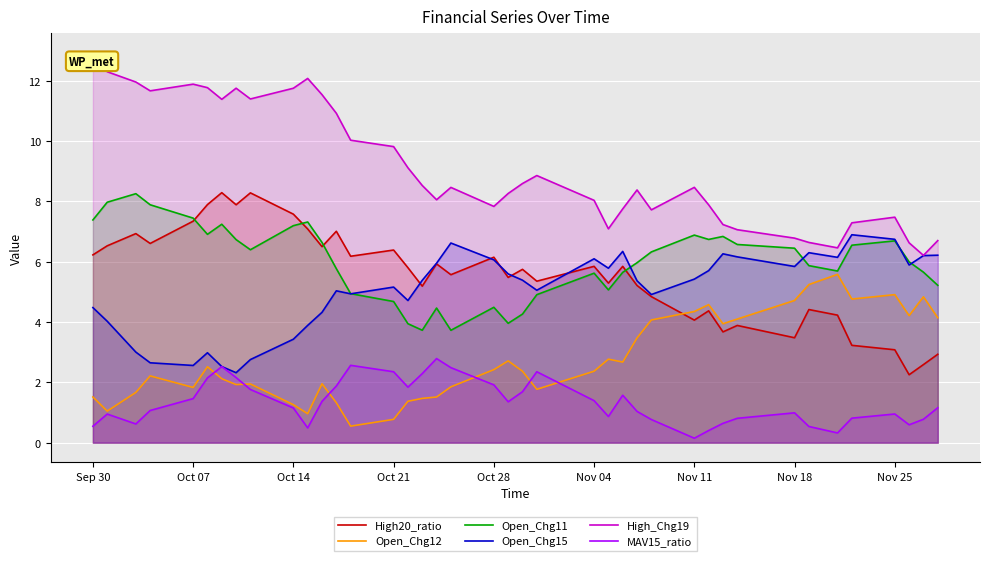

Reading right to left, what are all the values shown in this chart?

High20_ratio: 2.9	2.6	2.3	3.1	3.2	4.2	4.4	3.5	3.9	3.7	4.4	4.1	4.8	5.2	5.8	5.3	5.8	5.4	5.7	5.5	6.1	5.6	5.9	5.2	5.8	6.4	6.2	7.0	6.5	7.1	7.6	8.3	7.9	8.3	7.9	7.3	6.6	6.9	6.5	6.2
Open_Chg12: 4.1	4.8	4.2	4.9	4.8	5.6	5.2	4.7	4.1	3.9	4.6	4.3	4.1	3.5	2.7	2.8	2.4	1.8	2.4	2.7	2.4	1.9	1.5	1.5	1.4	0.8	0.5	1.3	2.0	1.0	1.3	1.9	1.9	2.1	2.5	1.8	2.2	1.7	1.0	1.5
Open_Chg11: 5.2	5.7	6.0	6.7	6.5	5.7	5.9	6.4	6.6	6.8	6.7	6.9	6.3	6.0	5.6	5.1	5.6	4.9	4.3	4.0	4.5	3.7	4.5	3.7	3.9	4.7	4.9	5.8	6.6	7.3	7.2	6.4	6.7	7.2	6.9	7.4	7.9	8.3	8.0	7.4
Open_Chg15: 6.2	6.2	5.9	6.7	6.9	6.1	6.3	5.8	6.2	6.3	5.7	5.4	4.9	5.4	6.3	5.8	6.1	5.1	5.4	5.6	6.1	6.6	5.9	5.4	4.7	5.2	4.9	5.0	4.3	3.9	3.4	2.8	2.3	2.5	3.0	2.6	2.6	3.0	4.0	4.5
High_Chg19: 6.7	6.2	6.6	7.5	7.3	6.5	6.6	6.8	7.1	7.2	7.9	8.5	7.7	8.4	7.8	7.1	8.0	8.9	8.6	8.3	7.8	8.5	8.1	8.5	9.1	9.8	10.0	10.9	11.5	12.1	11.8	11.4	11.8	11.4	11.8	11.9	11.7	12.0	12.3	12.9
MAV15_ratio: 1.2	0.8	0.6	1.0	0.8	0.3	0.5	1.0	0.8	0.6	0.4	0.1	0.8	1.0	1.6	0.9	1.4	2.4	1.7	1.4	1.9	2.5	2.8	2.3	1.8	2.4	2.6	1.9	1.4	0.5	1.2	1.8	2.2	2.5	2.1	1.5	1.1	0.6	0.9	0.5